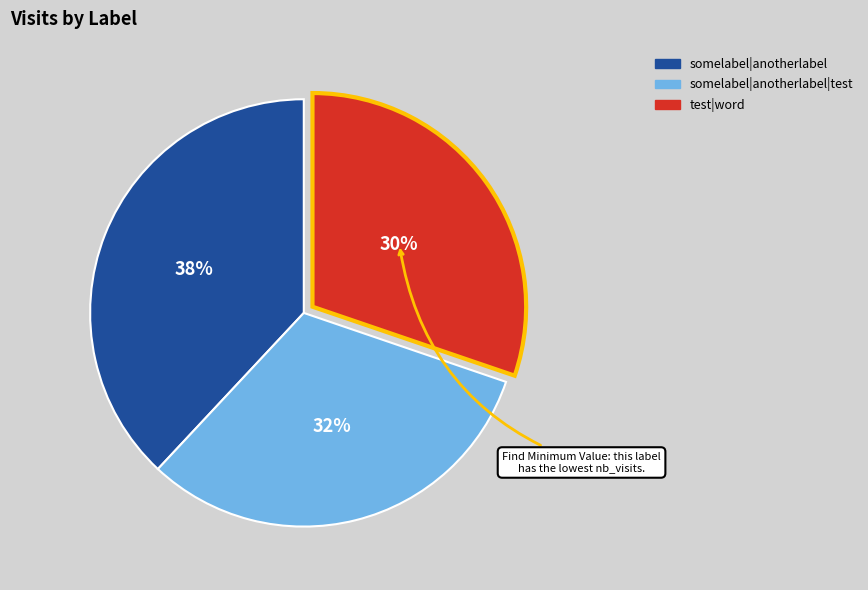

To the nearest percent, what is the difference between the largest and smallest slice percentages?

8%